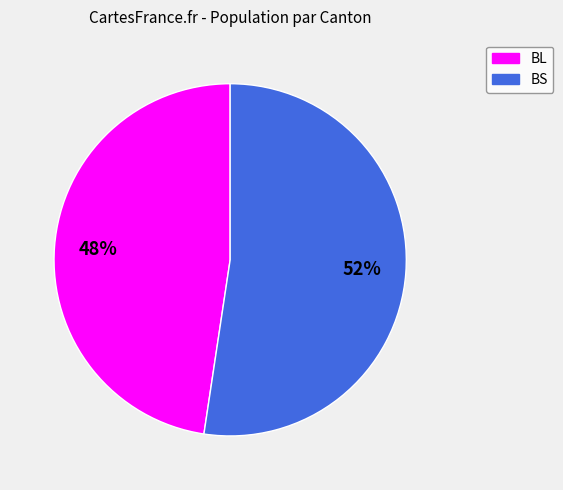

What is the largest slice in the pie chart?

BS